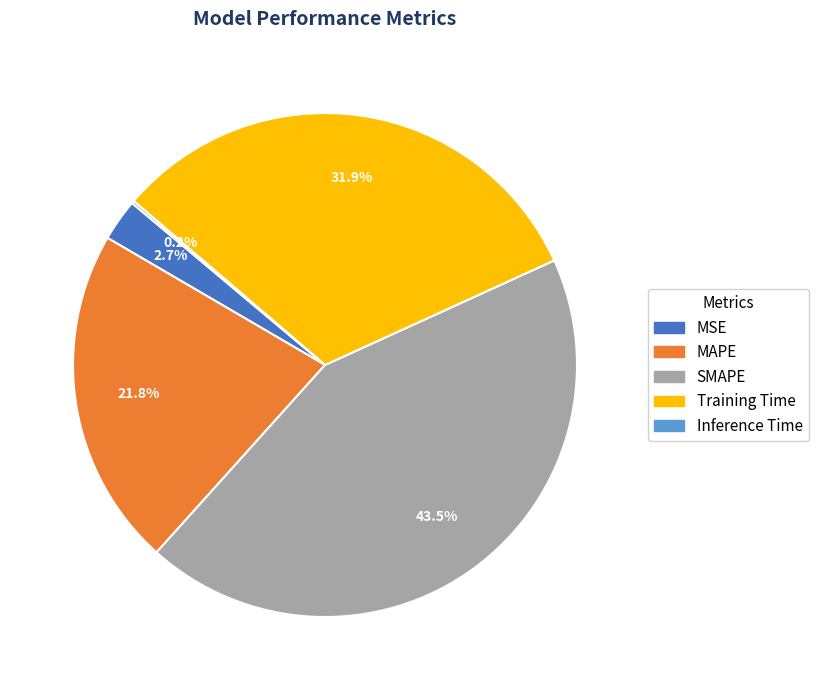

What is the largest slice in the pie chart?

SMAPE